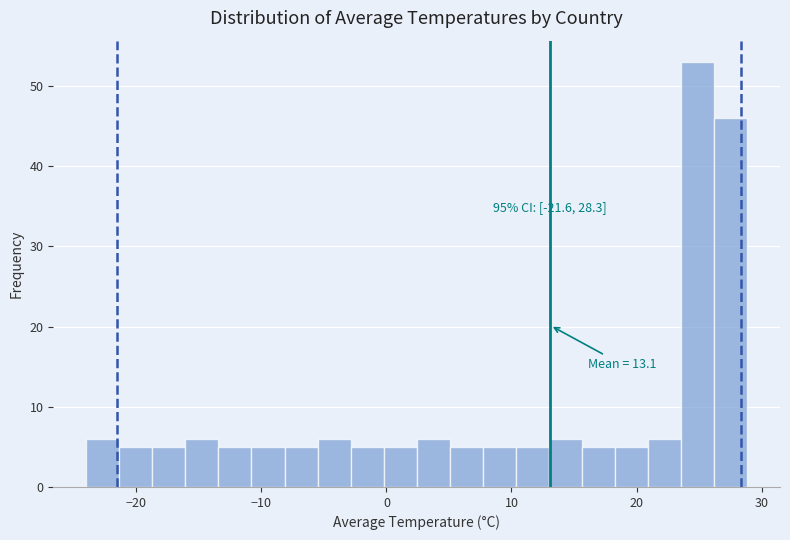

Read against the x-axis, roughly where is the centre of the tallest bar?

25